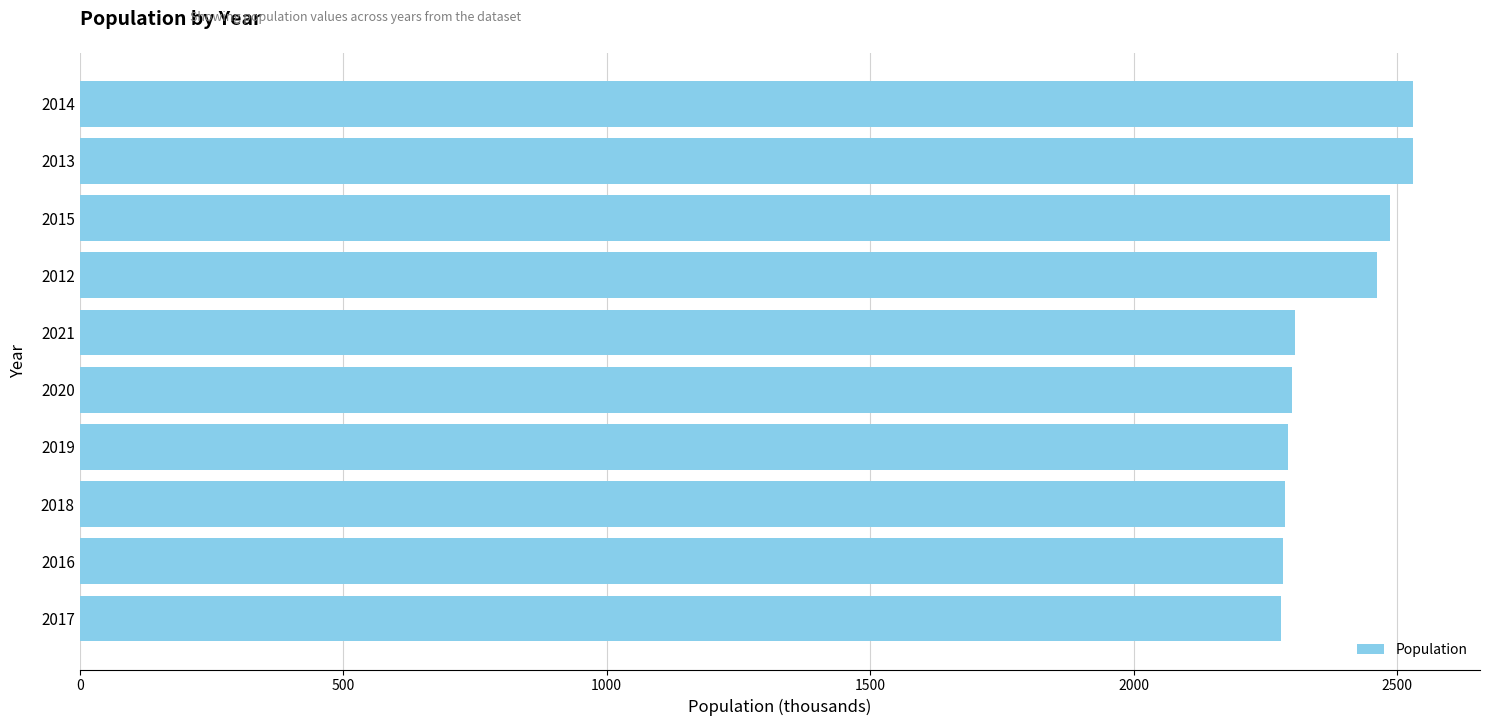

How many categories are shown in the chart?

10